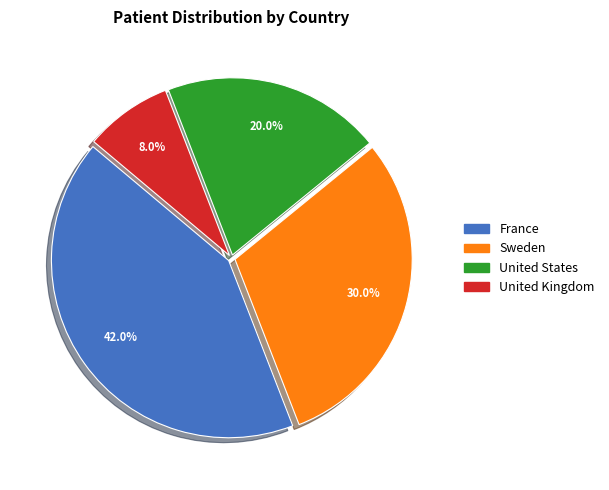

Rank the categories by value from highest to lowest.

France, Sweden, United States, United Kingdom